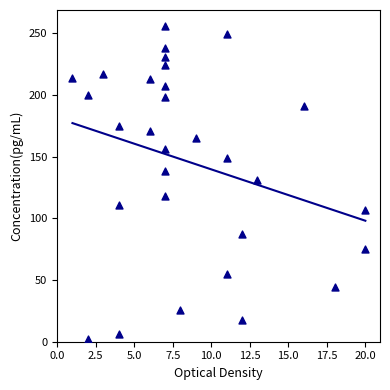

What is the range of Y values (max minus min)?

254